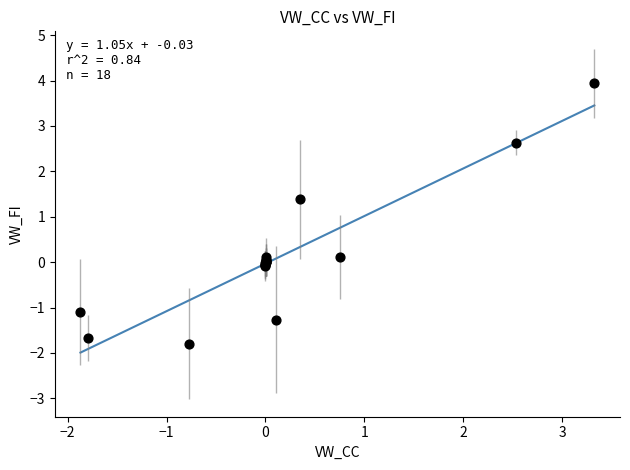

What Y value in the scatter plot is closest to 1?

1.4